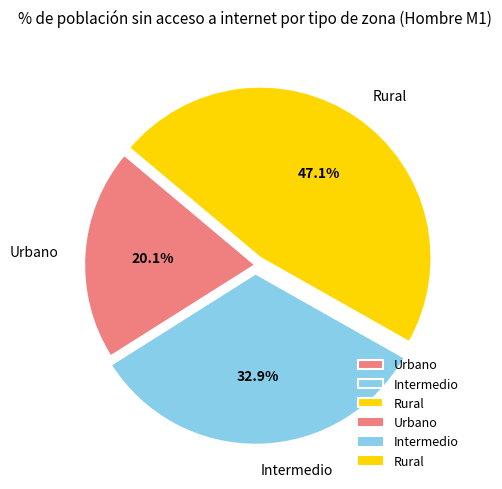

To the nearest percent, what percentage of the pie is Urbano?

20%